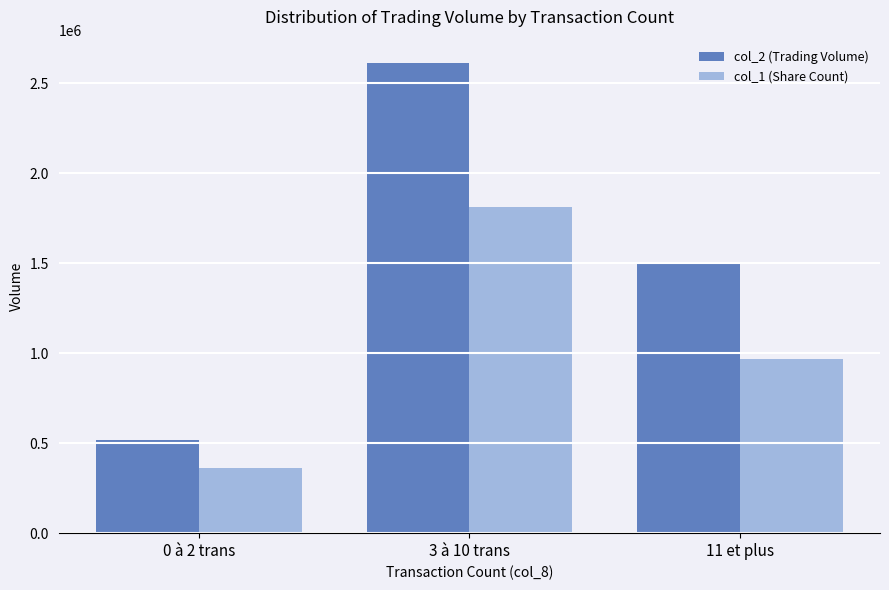

What is the average value of the col_1 (Share Count) series?

1049333